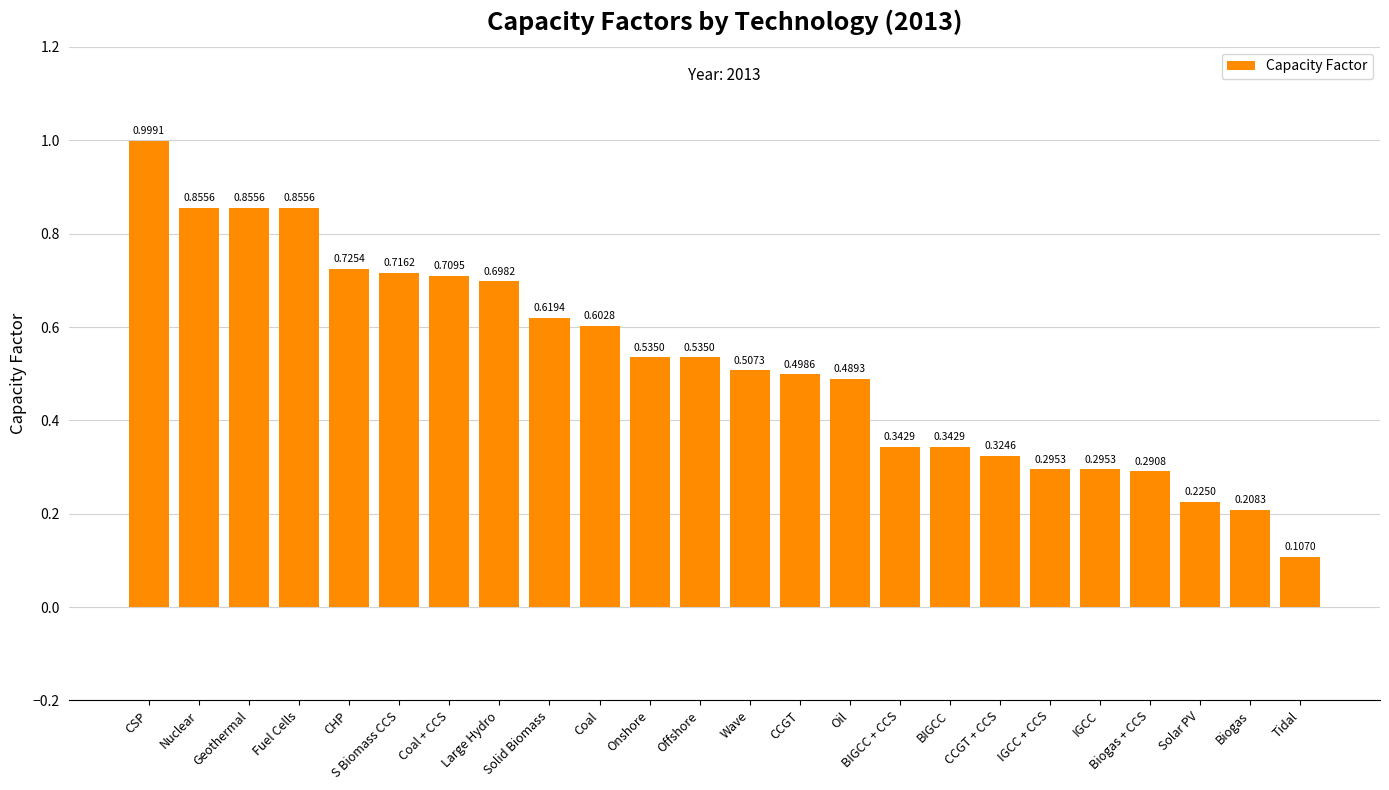

Is it true that the value at CCGT is 0.7?

False